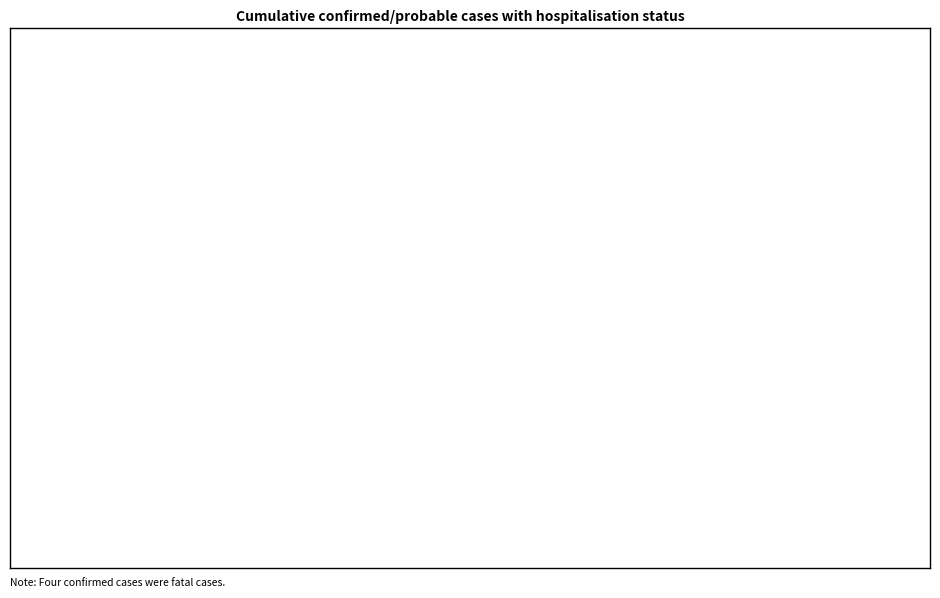

What is the sum of the Hospitalised values at 16 and 20?

1382.7